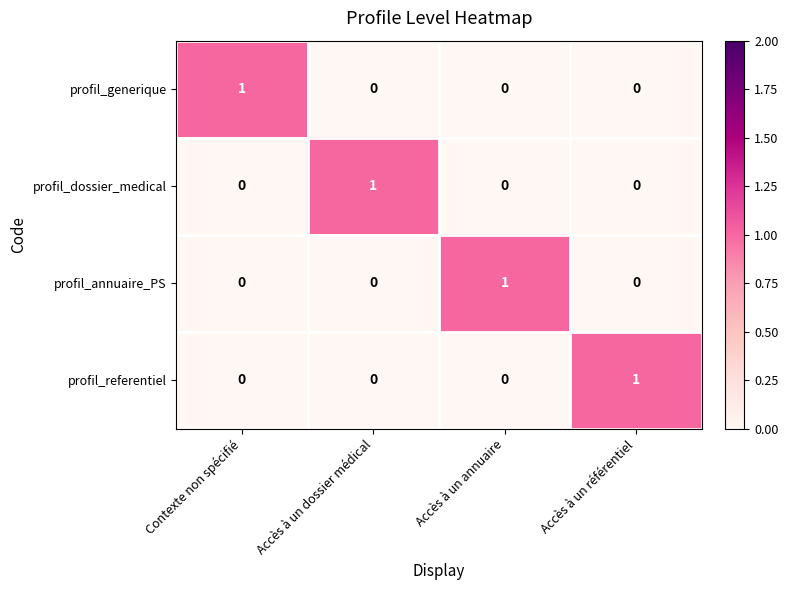

How many profil_referentiel values are between 0 and 1?

4